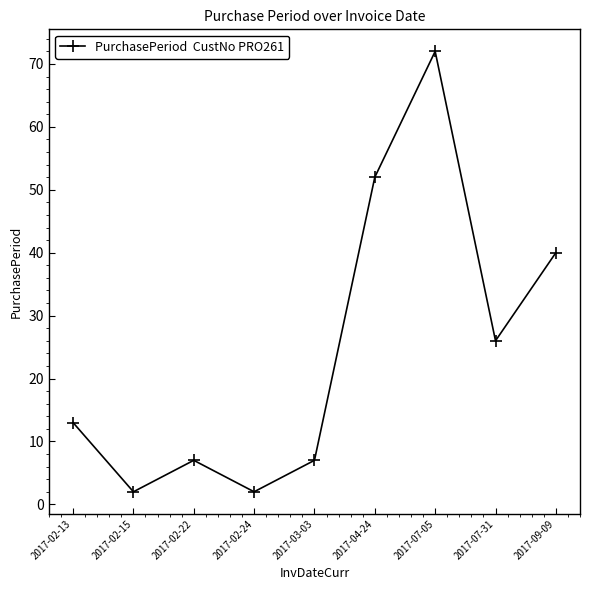

What is the ratio of the value at 2017-07-31 to the value at 2017-07-05?

0.4